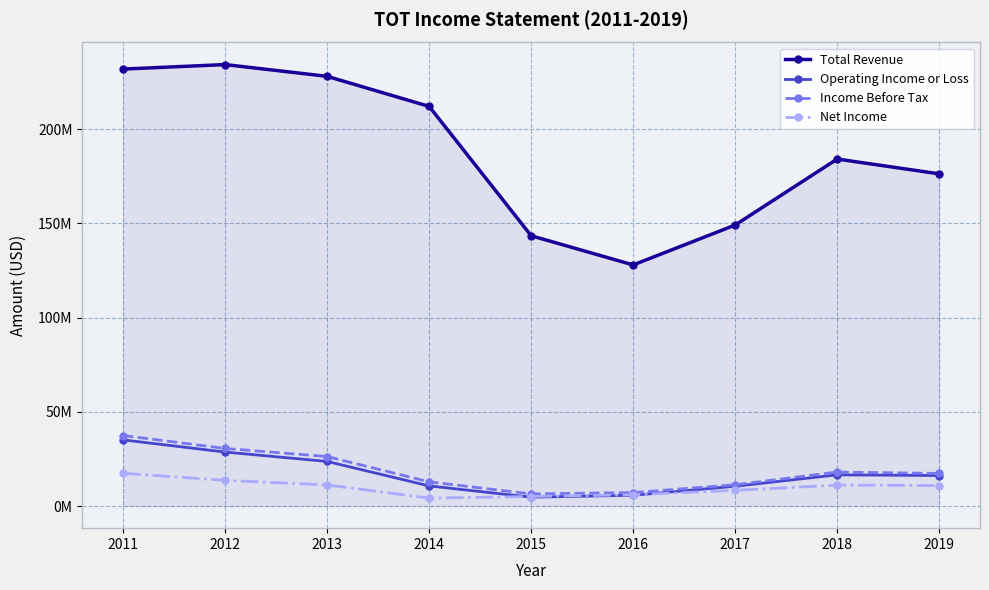

What are all the series names shown in the legend?

Total Revenue, Operating Income or Loss, Income Before Tax, Net Income